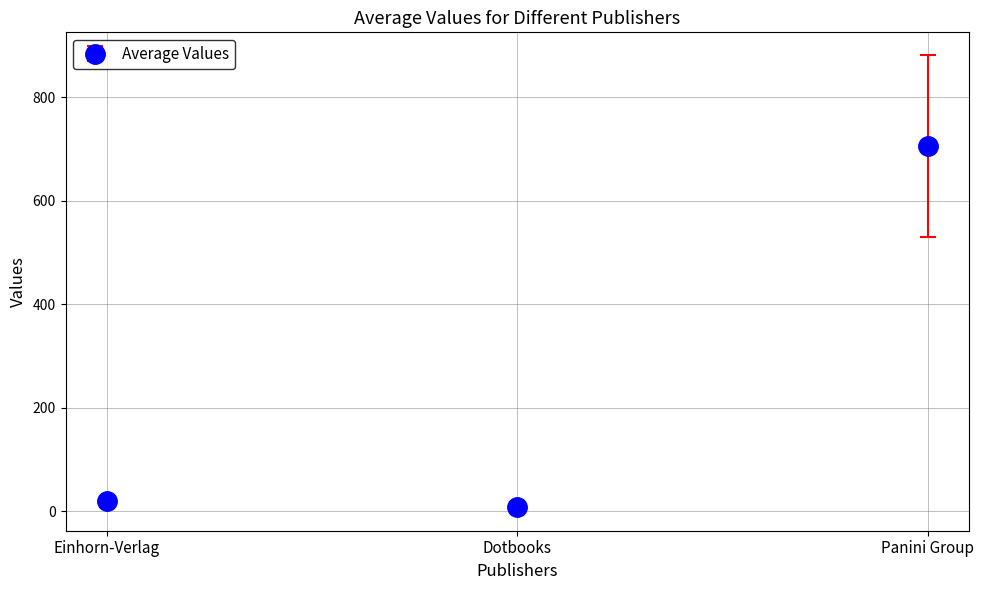

Which category has the highest value across all series?

Panini Group